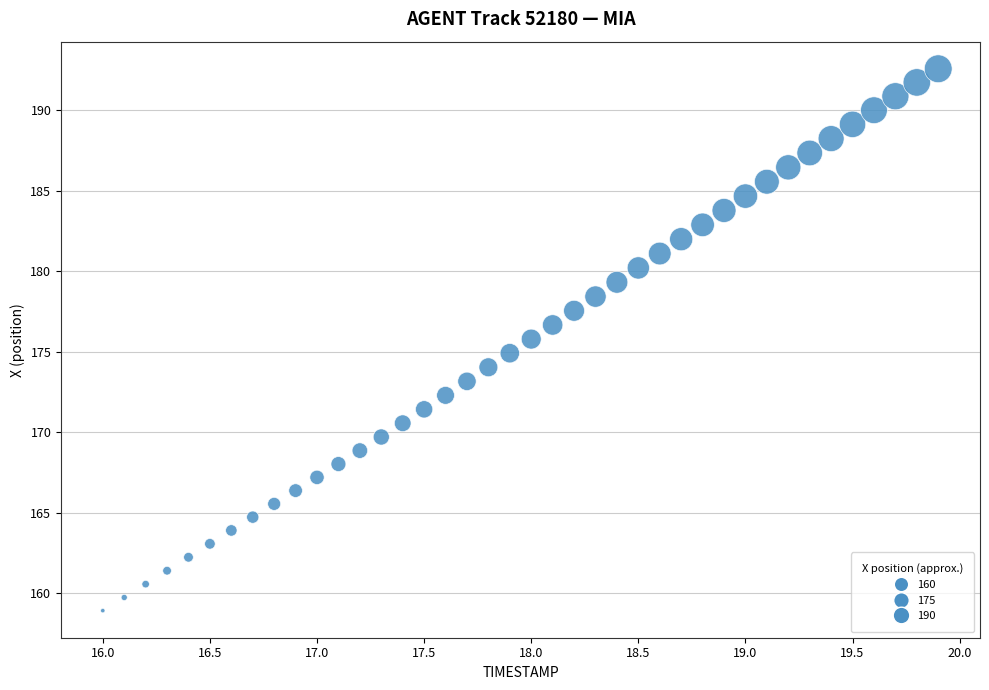

What is the range of X values (max minus min)?

3.9